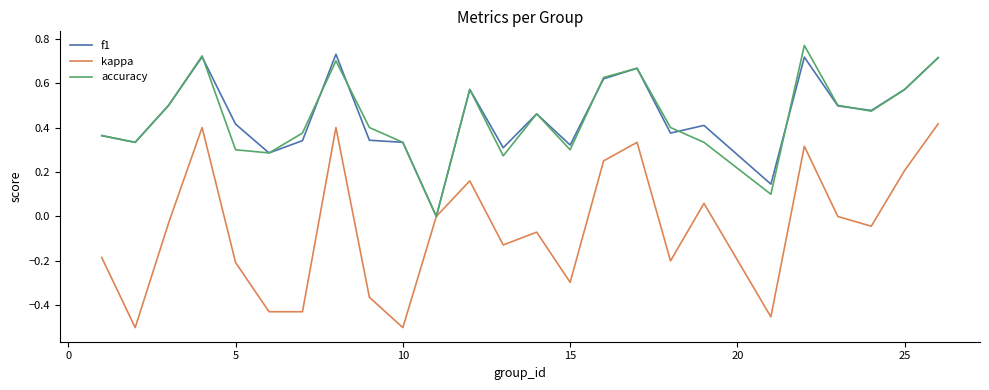

Count the f1 values in the range 0 to 1.

25